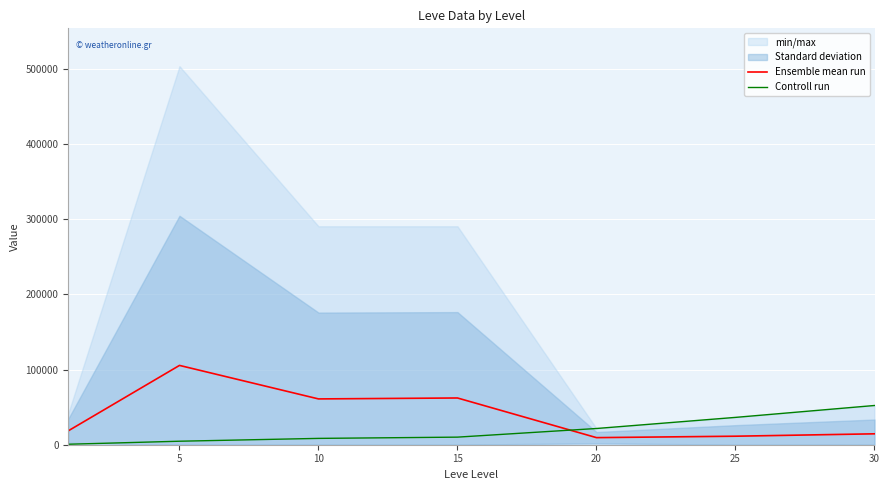

Is this an area chart (filled region under the line)?

No